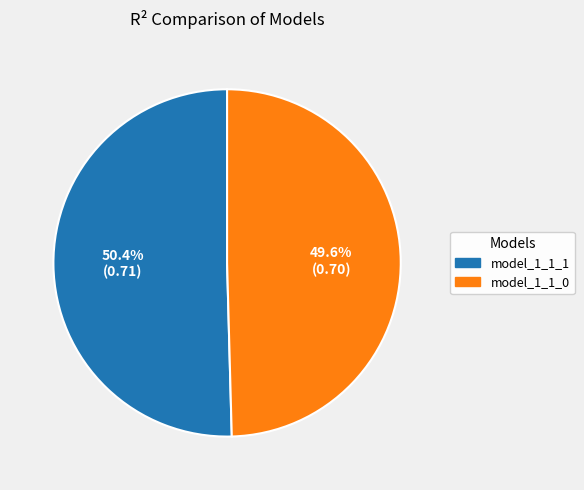

How many slices are in this pie chart?

2